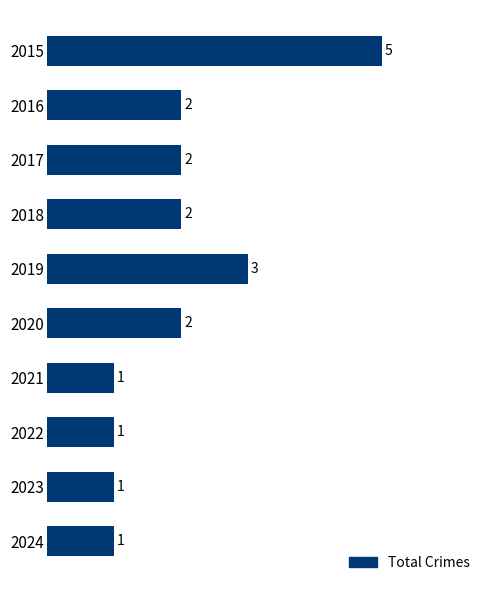

What is the smallest value displayed?

1